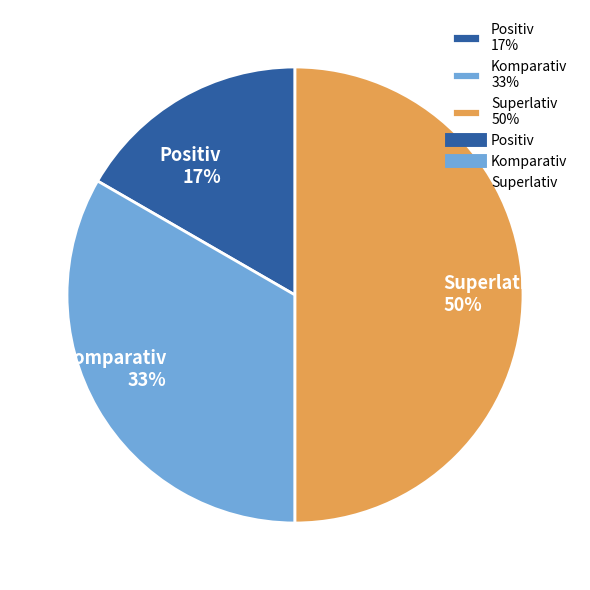

To the nearest percent, what is the difference between the largest and smallest slice percentages?

33%